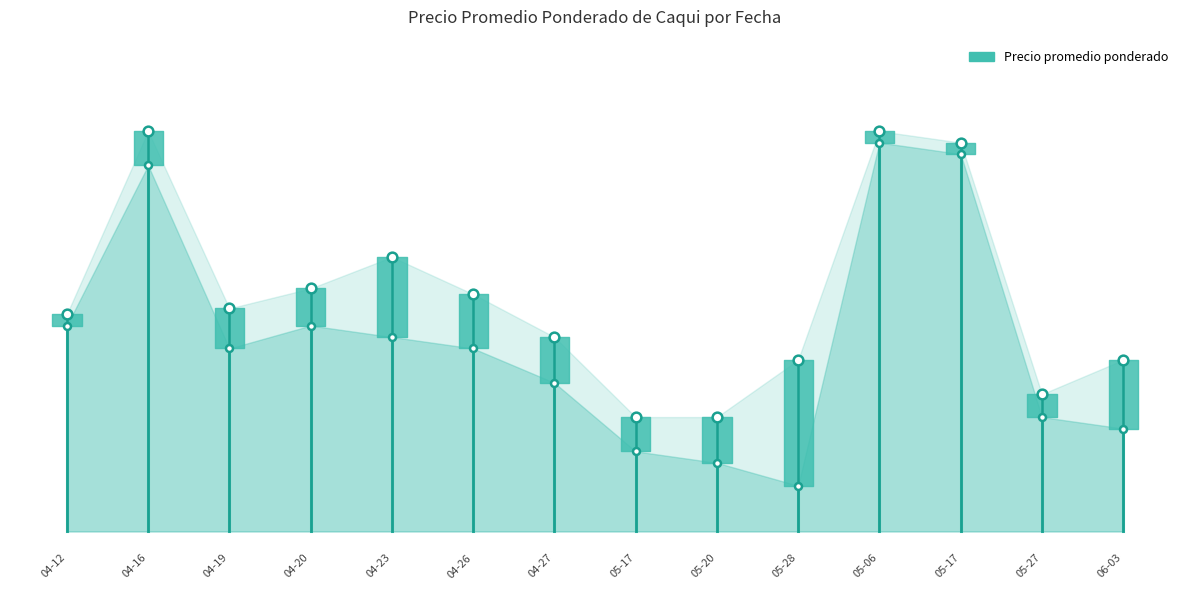

What is the label of the 8th point from the right?

2021-04-27